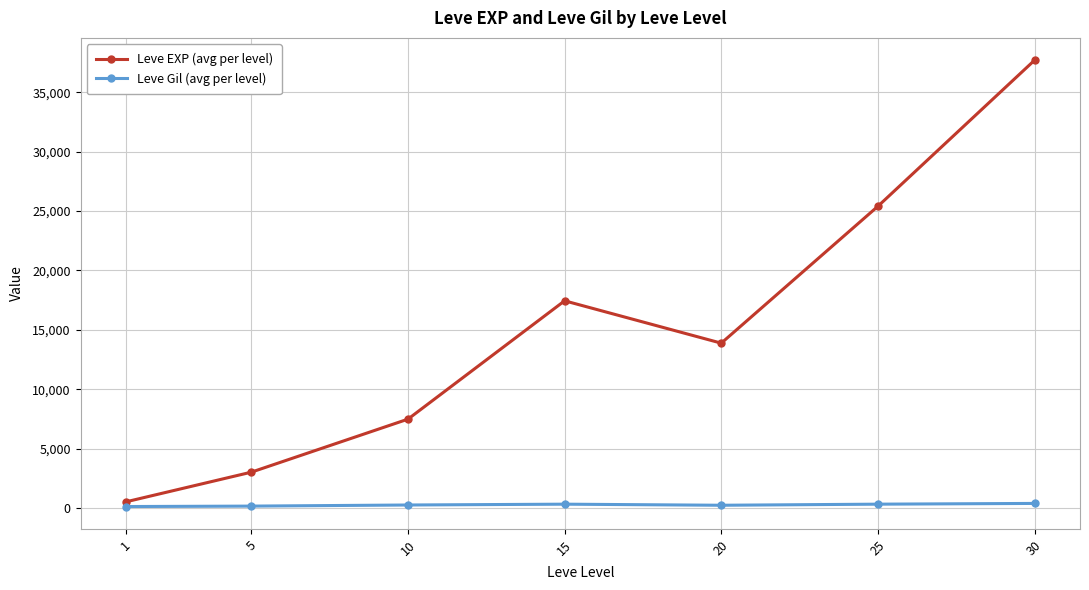

Between 20 and 25, which series saw the biggest shift?

Leve EXP (avg per level)